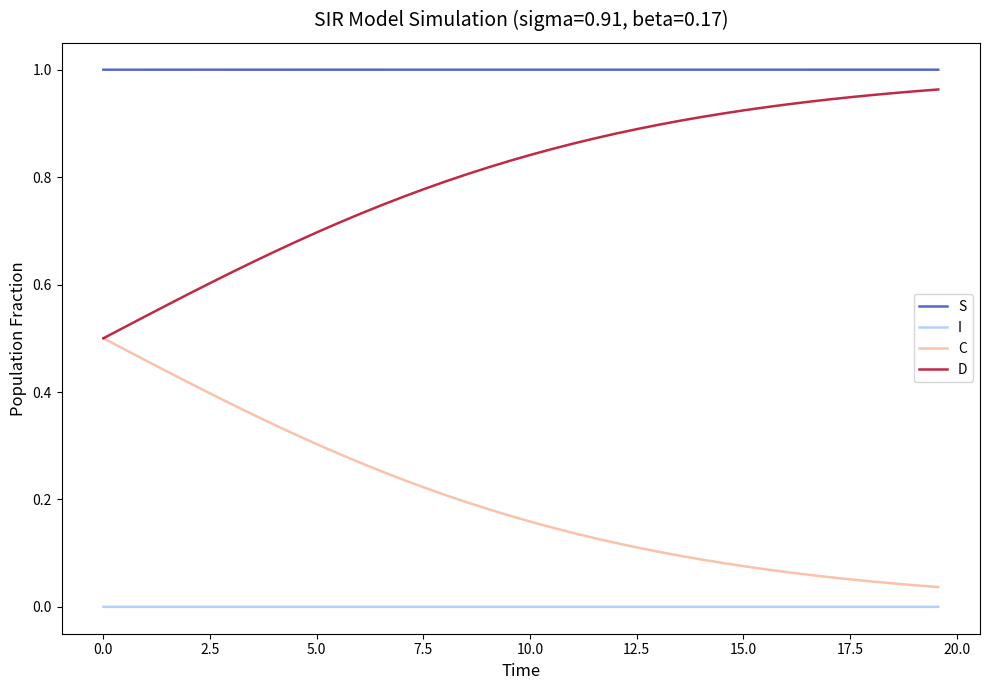

True or false: S and I intersect in this chart.

False